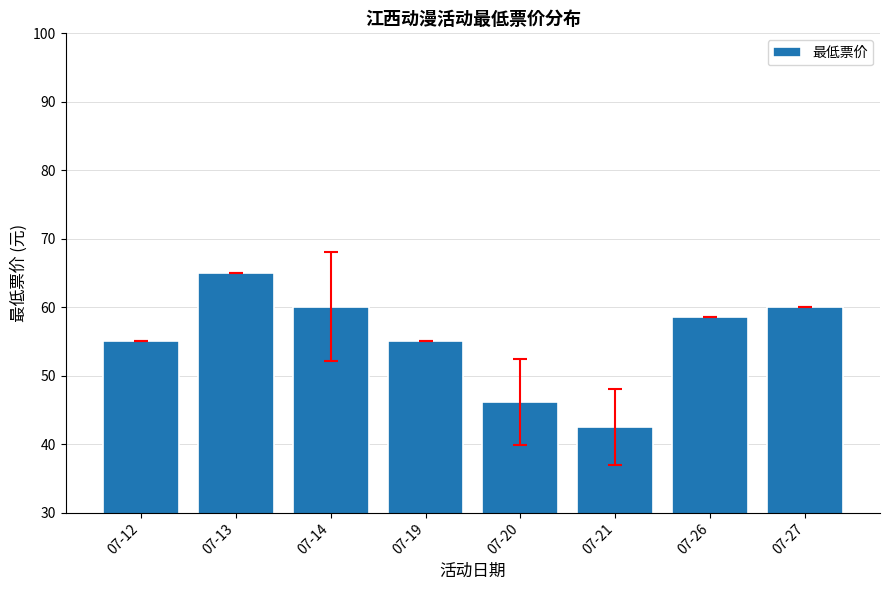

What is the difference between the maximum and minimum values?

22.5